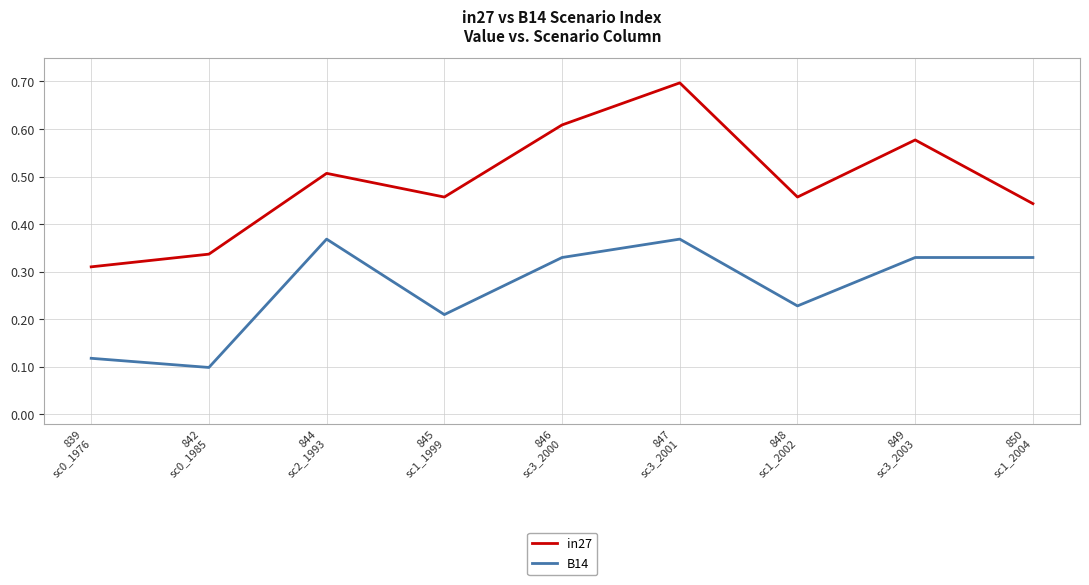

What is the maximum value shown in the chart?

0.7